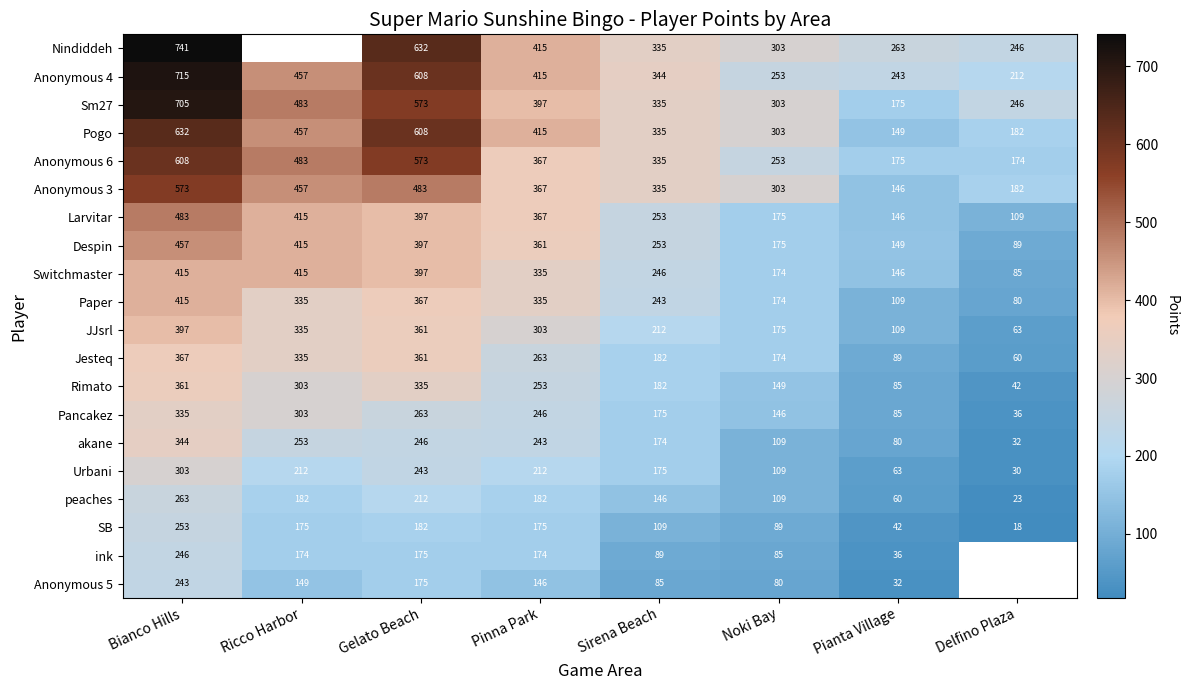

How many data points in akane are less than 243?

4